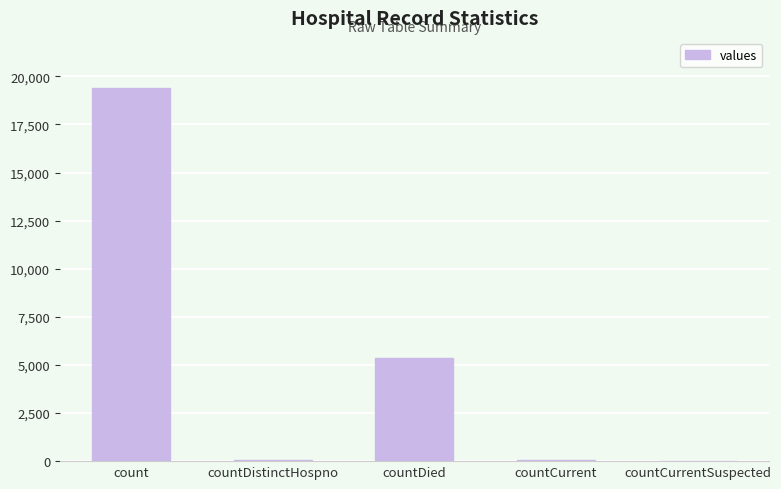

What is the maximum value shown in the chart?

19420